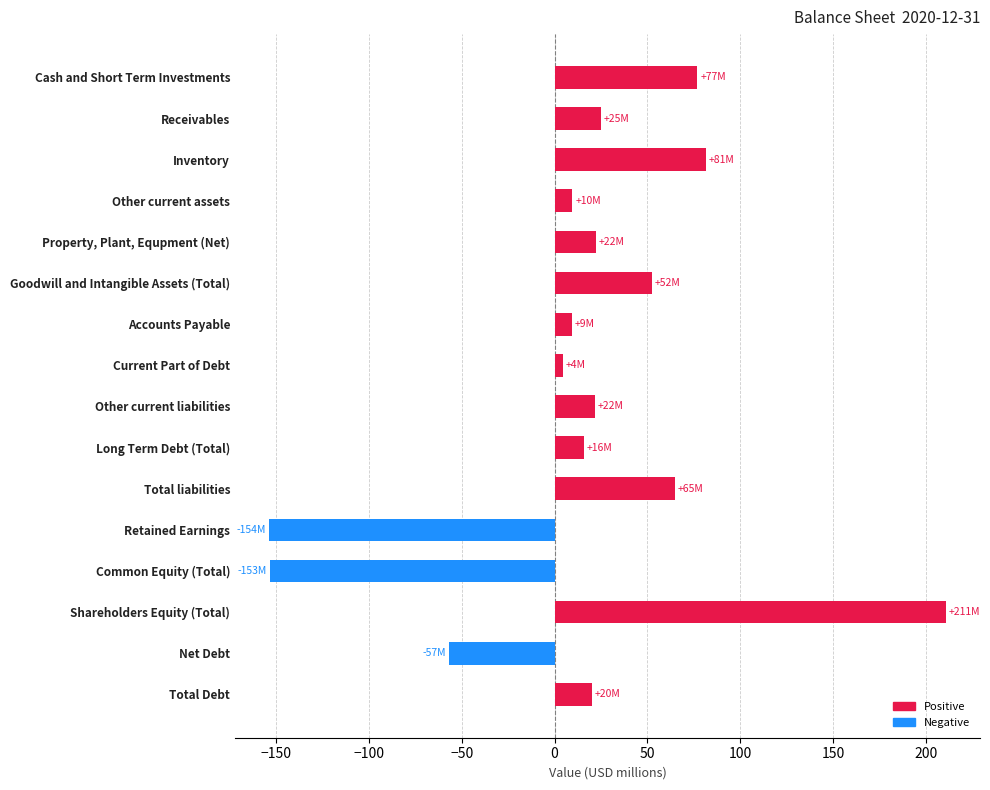

Rank the categories by value from lowest to highest.

Retained Earnings, Common Equity (Total), Net Debt, Current Part of Debt, Accounts Payable, Other current assets, Long Term Debt (Total), Total Debt, Other current liabilities, Property, Plant, Equpment (Net), Receivables, Goodwill and Intangible Assets (Total), Total liabilities, Cash and Short Term Investments, Inventory, Shareholders Equity (Total)